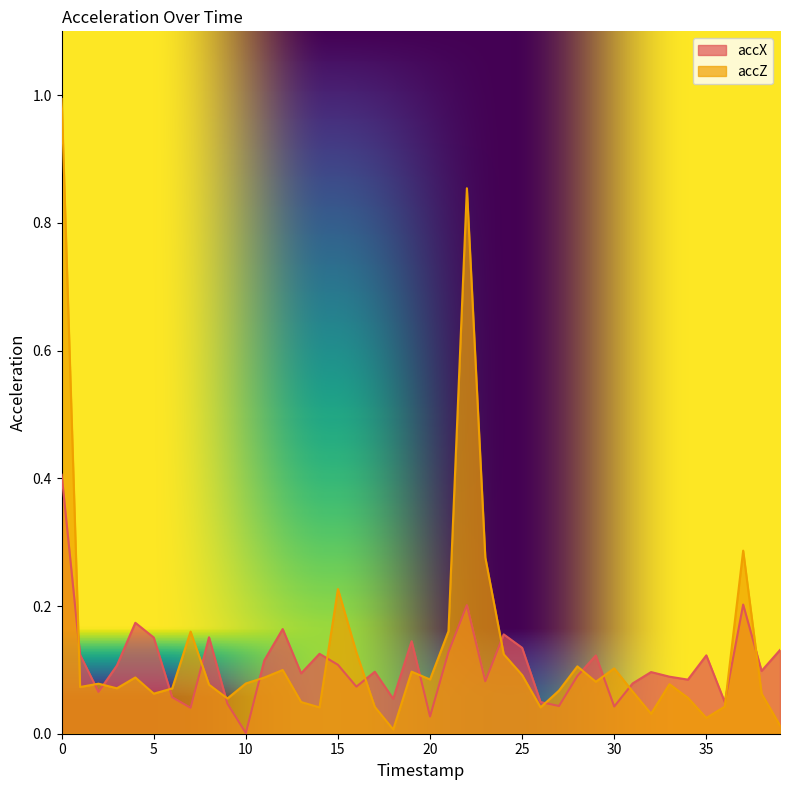

How many times do accX and accZ cross each other?

17